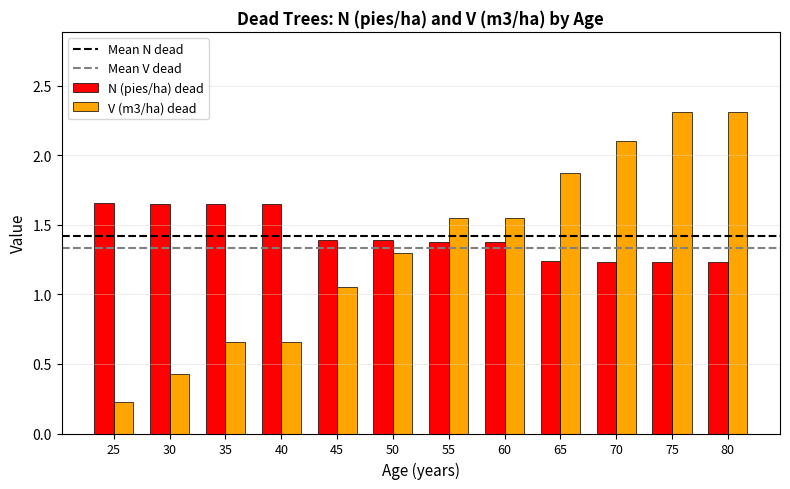

What is the sum of all V (m3/ha) dead values?

16.0